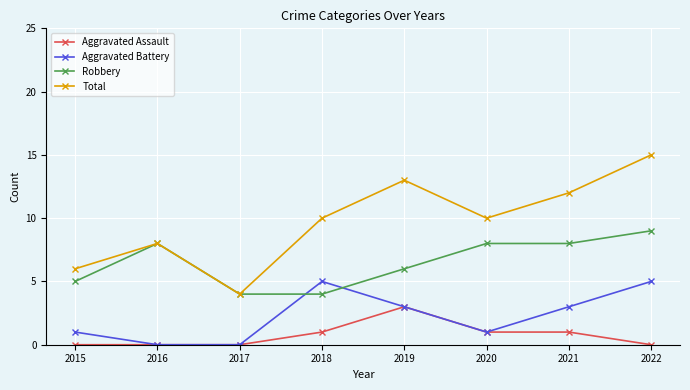

What is the sum of all Total values?

78